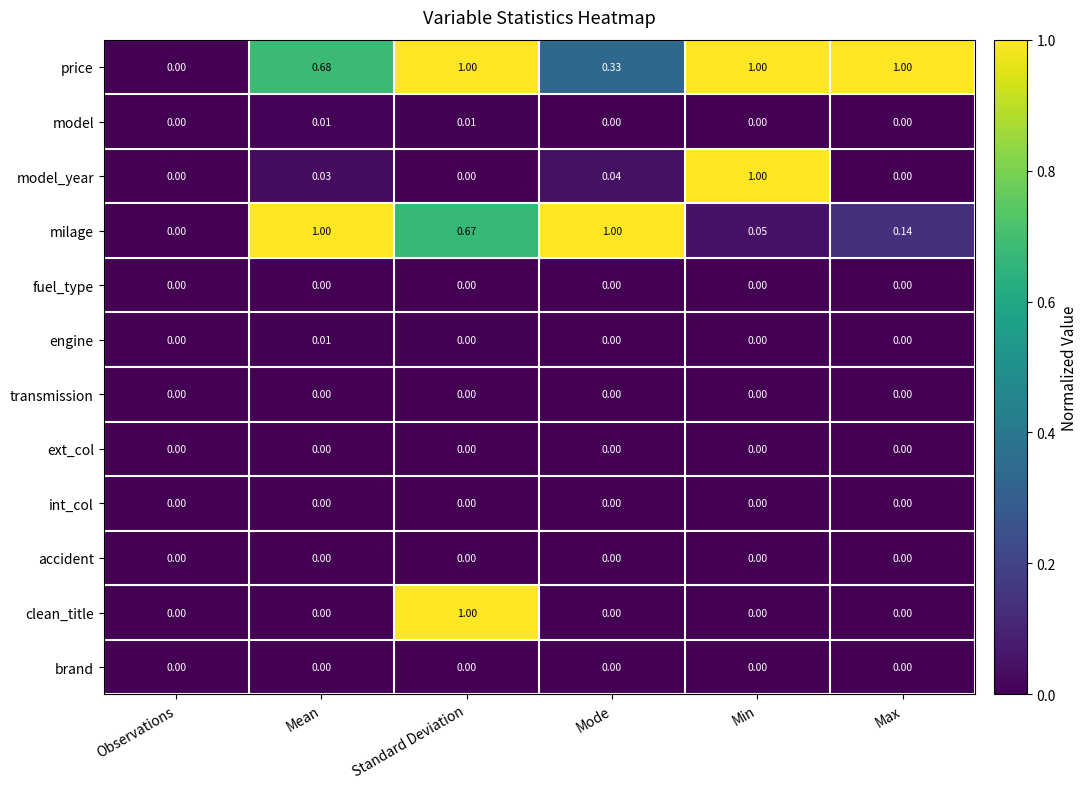

Between Mean and Max, which series saw the biggest shift?

milage